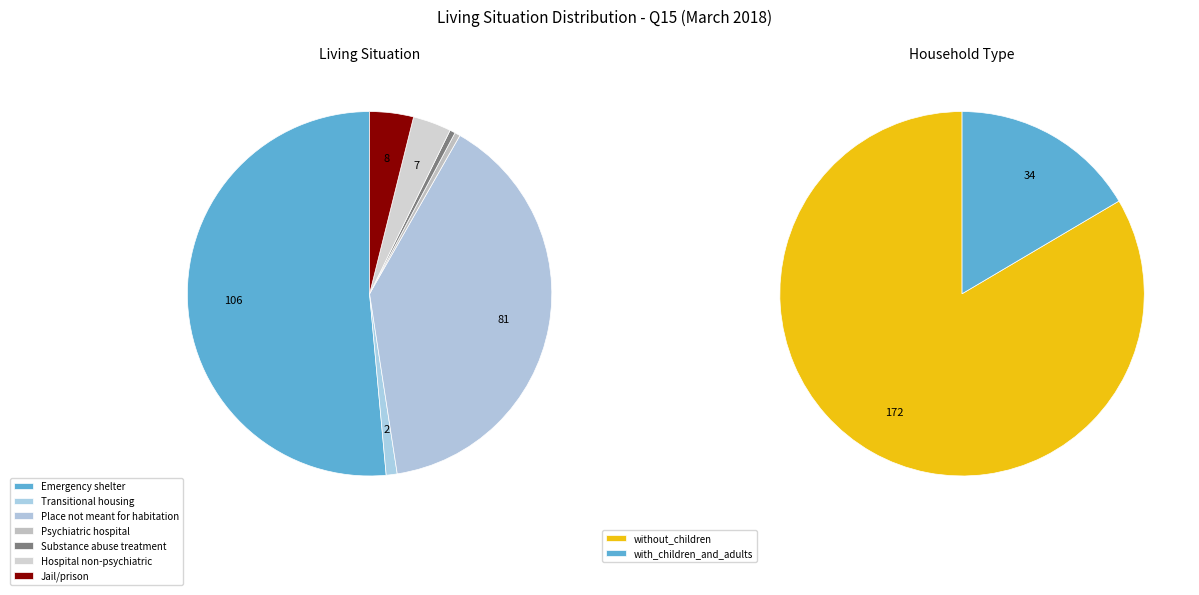

Is there any slice that represents more than half of the pie?

Yes